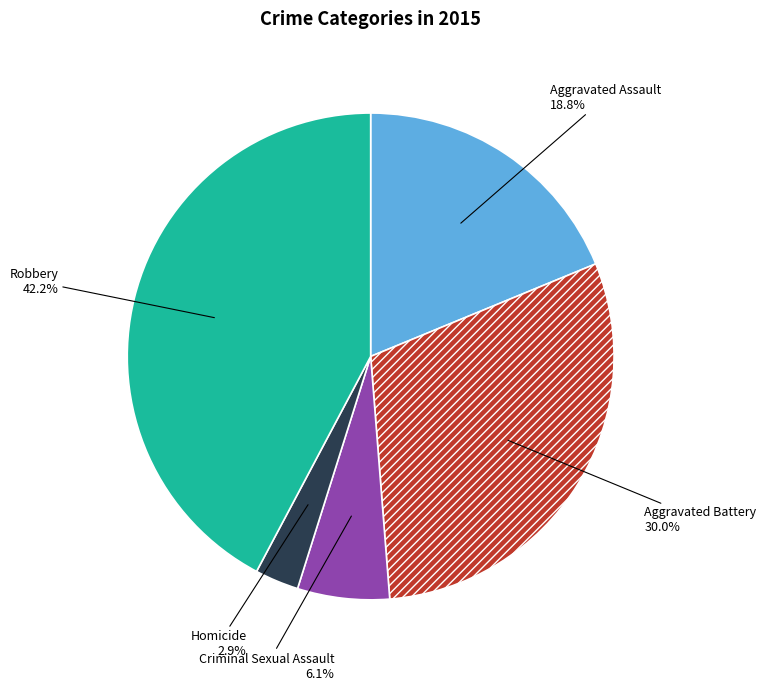

To the nearest percent, what is the combined percentage of Criminal Sexual Assault and Aggravated Battery?

36%